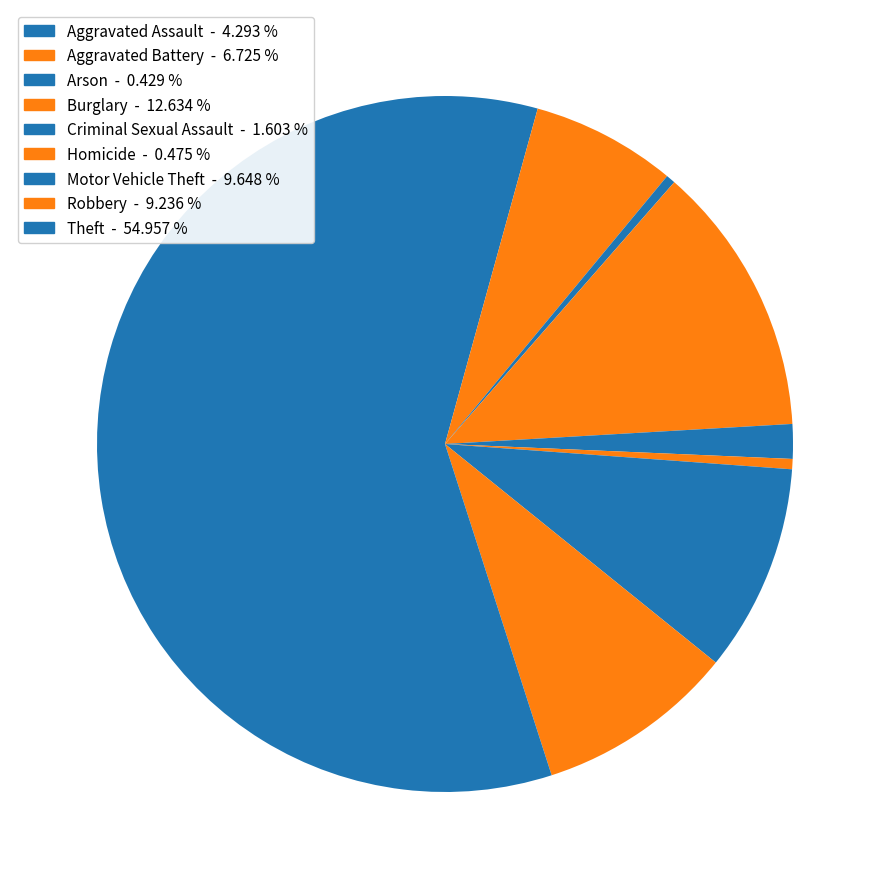

Does Aggravated Battery represent more than half of the total?

No